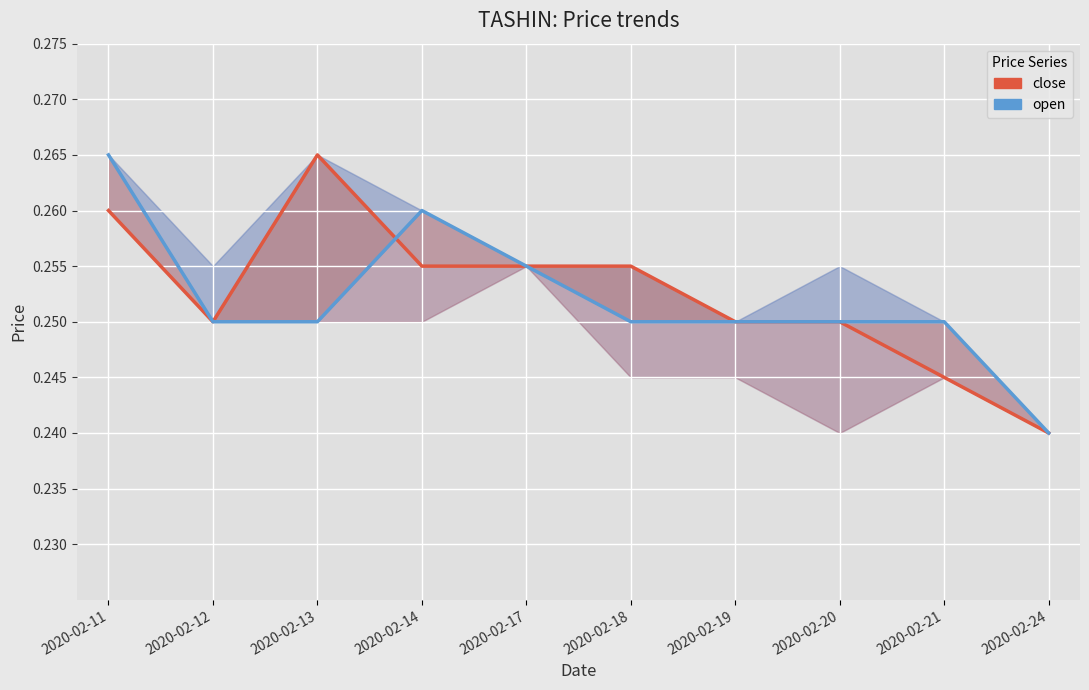

At 2020-02-18, list the series in order from largest to smallest.

close, open